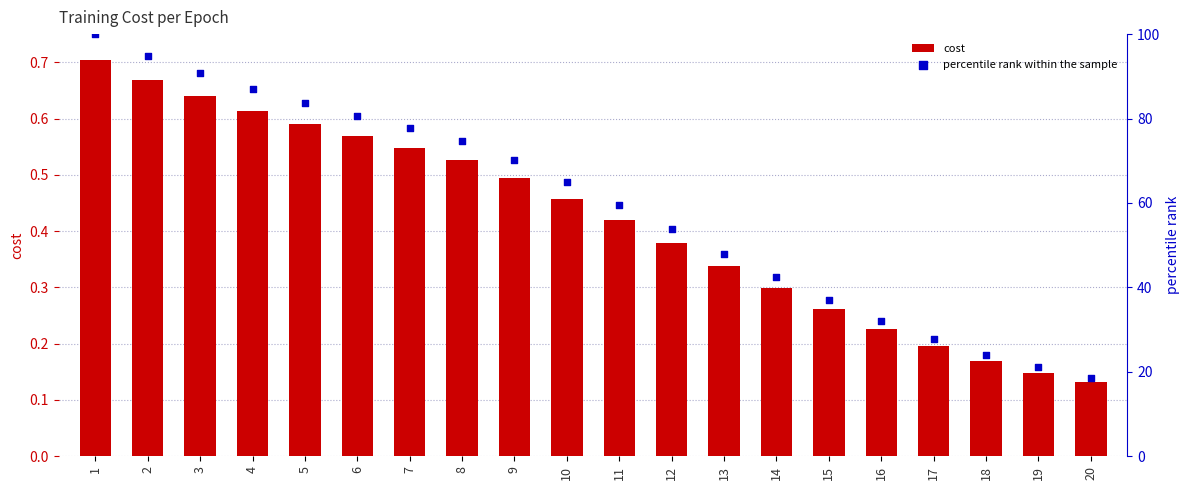

At which category is the sum across all series the highest?

1